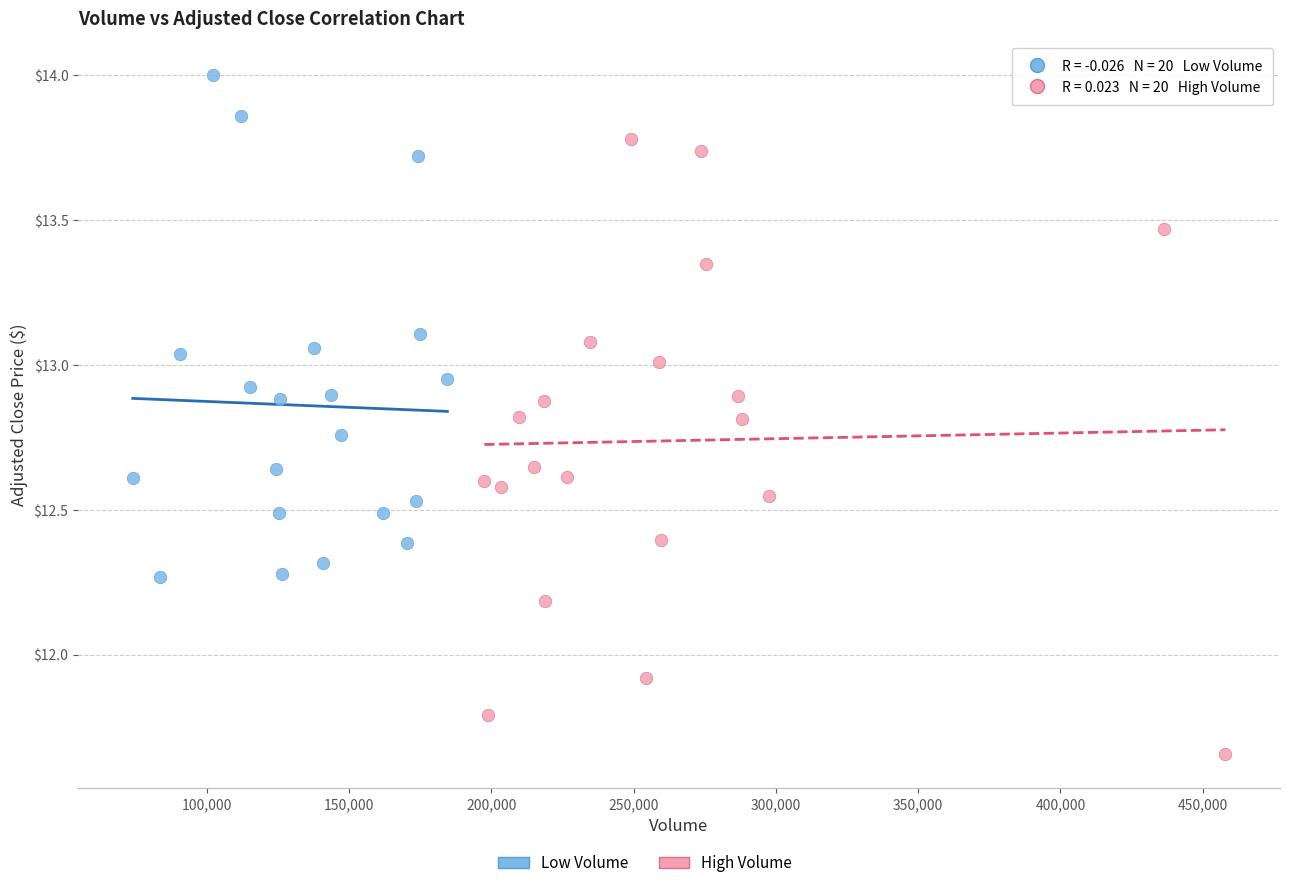

Which series has the largest Y range (max minus min)?

High Volume